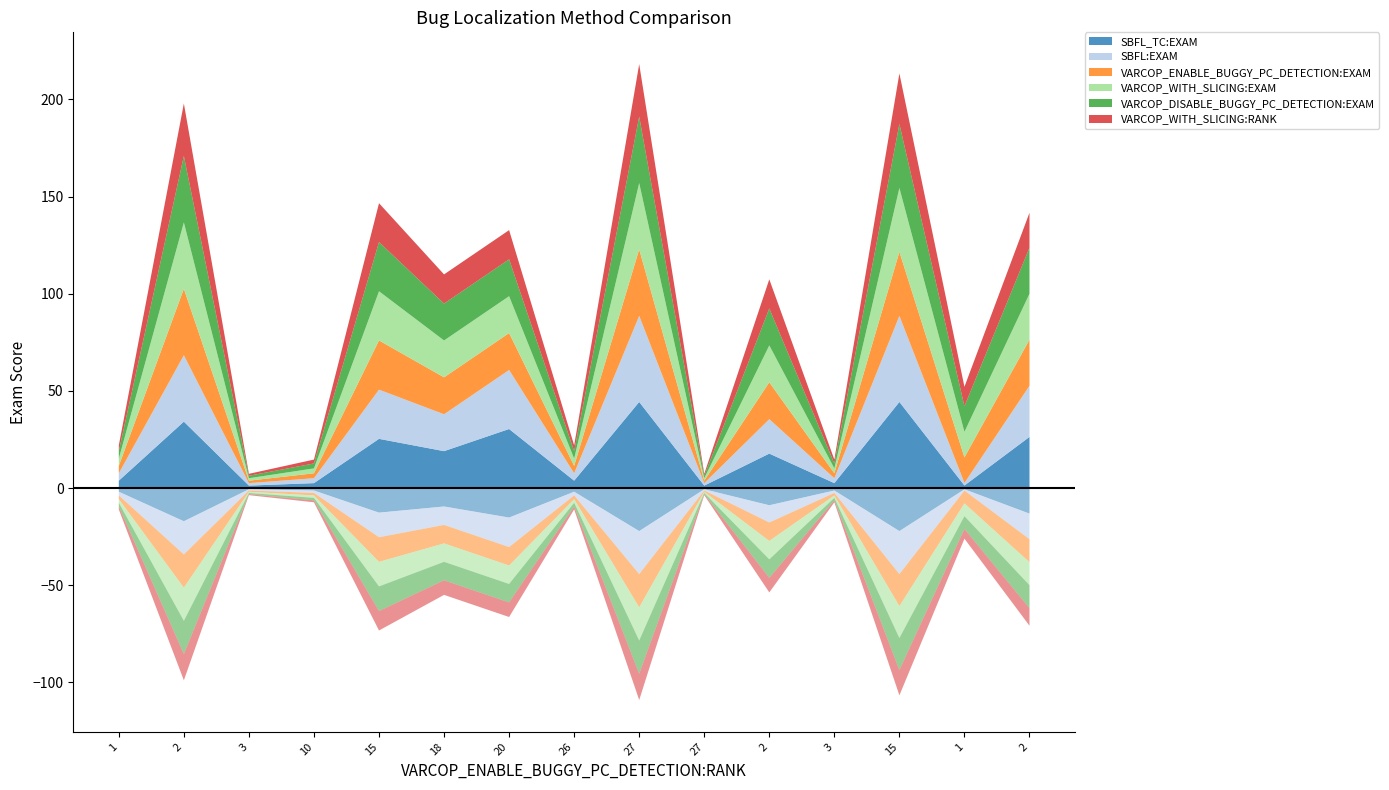

Reading right to left, transcribe all the data shown in this chart.

SBFL_TC:EXAM: 2=26.3	1=1.3	15=44.3	3=2.5	2=17.7	27=1.3	27=44.3	26=3.8	20=30.4	18=19.0	15=25.3	10=2.5	3=1.3	2=34.2	1=3.8
SBFL:EXAM: 2=26.3	1=1.3	15=44.3	3=2.5	2=17.7	27=1.3	27=44.3	26=3.8	20=30.4	18=19.0	15=25.3	10=2.5	3=1.3	2=34.2	1=3.8
VARCOP_ENABLE_BUGGY_PC_DETECTION:EXAM: 2=23.7	1=13.2	15=32.9	3=2.5	2=19.0	27=1.3	27=34.2	26=3.8	20=19.0	18=19.0	15=25.3	10=2.5	3=1.3	2=34.2	1=3.8
VARCOP_WITH_SLICING:EXAM: 2=23.7	1=13.2	15=32.9	3=2.5	2=19.0	27=1.3	27=34.2	26=3.8	20=19.0	18=19.0	15=25.3	10=2.5	3=1.3	2=34.2	1=3.8
VARCOP_DISABLE_BUGGY_PC_DETECTION:EXAM: 2=23.7	1=13.2	15=32.9	3=2.5	2=19.0	27=1.3	27=34.2	26=3.8	20=19.0	18=19.0	15=25.3	10=2.5	3=1.3	2=34.2	1=3.8
VARCOP_WITH_SLICING:RANK: 2=18.0	1=10.0	15=26.0	3=2.0	2=15.0	27=1.0	27=27.0	26=3.0	20=15.0	18=15.0	15=20.0	10=2.0	3=1.0	2=27.0	1=3.0